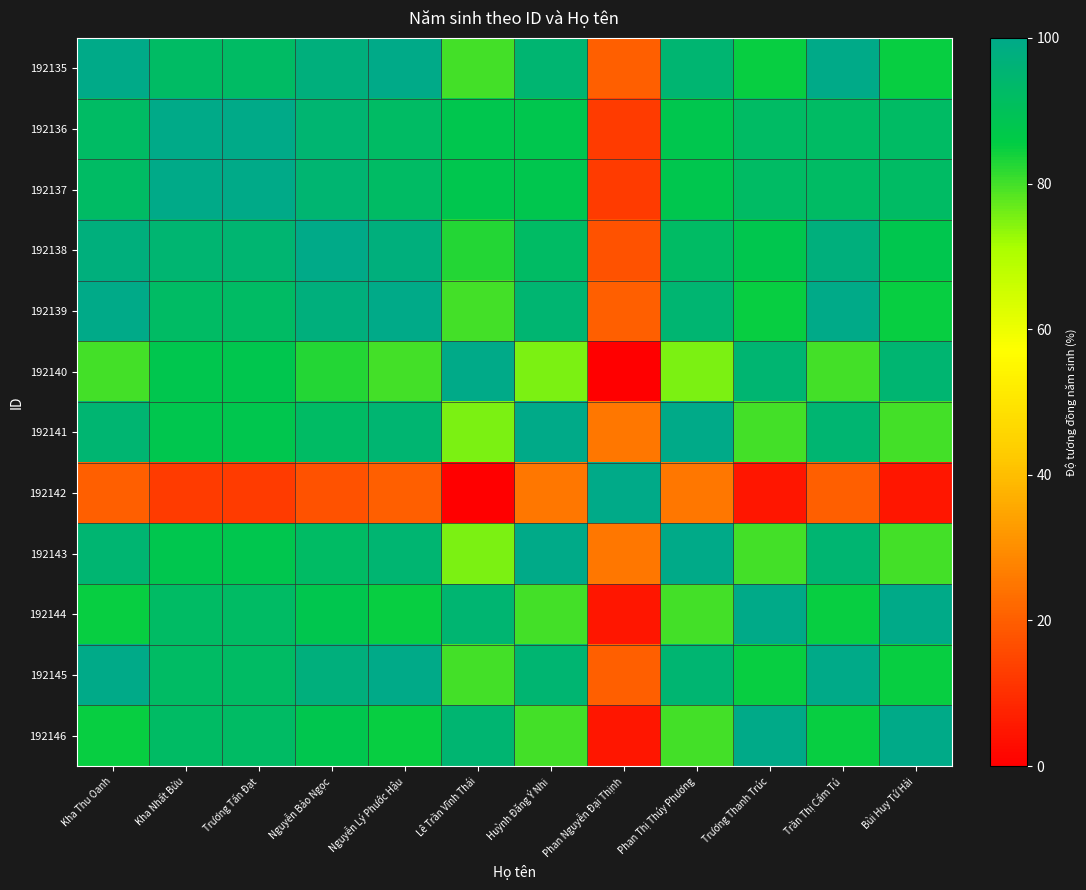

At Kha Thu Oanh, list the series in order from largest to smallest.

192135, 192139, 192145, 192138, 192141, 192143, 192136, 192137, 192144, 192146, 192140, 192142